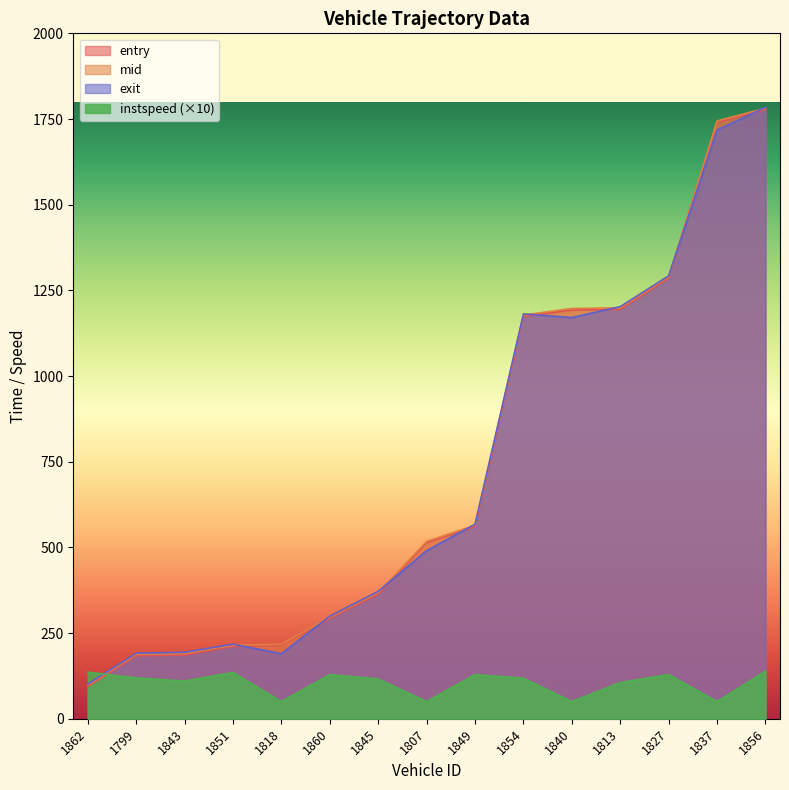

Between 1845 and 1840, which series saw the biggest shift?

entry